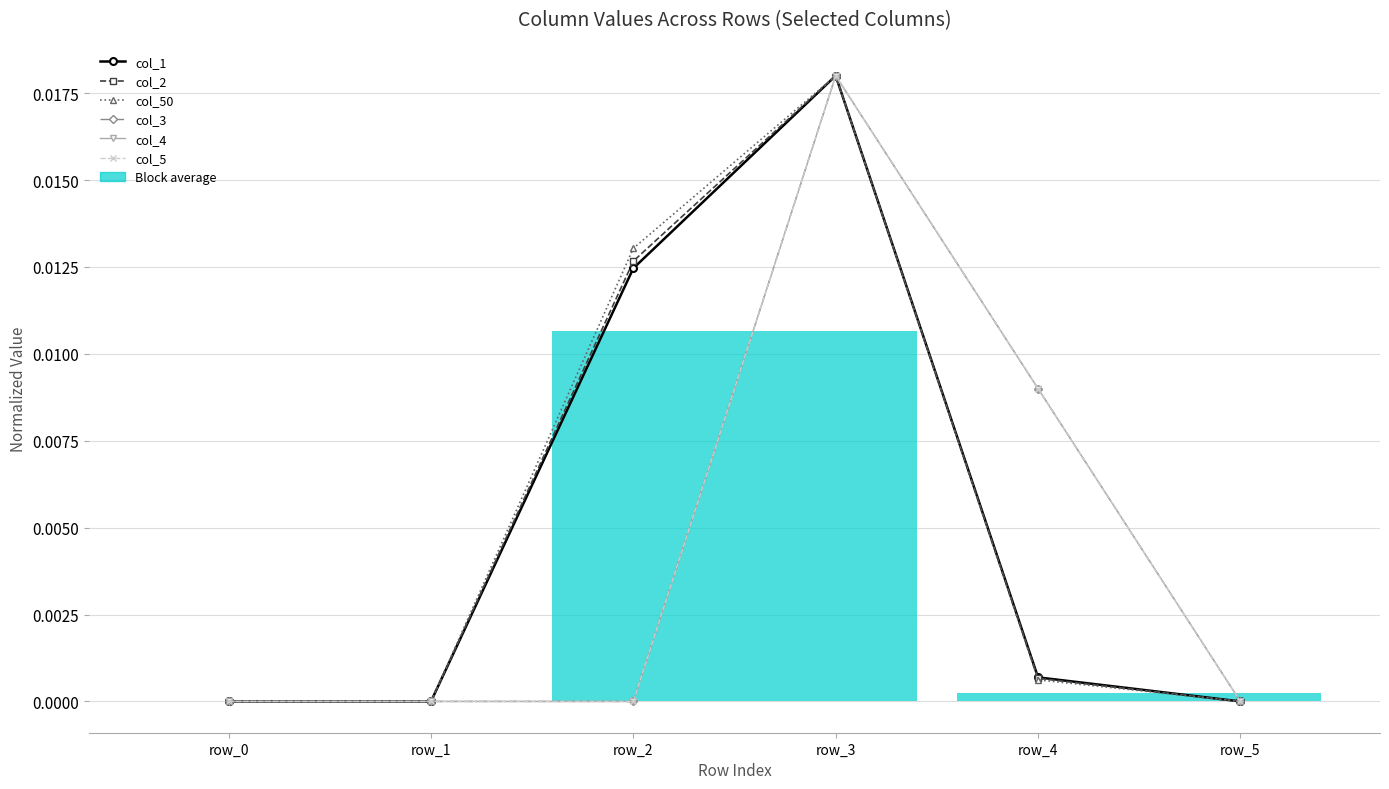

Which series changed the most between row_0 and row_1?

col_1